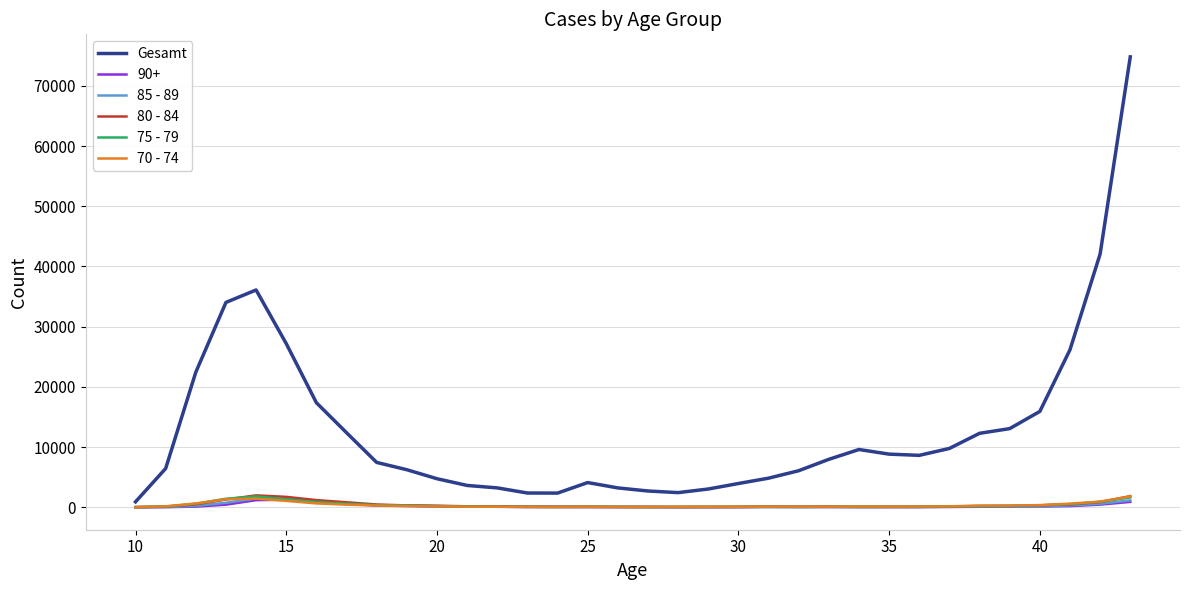

Which series has the largest total across all categories?

Gesamt